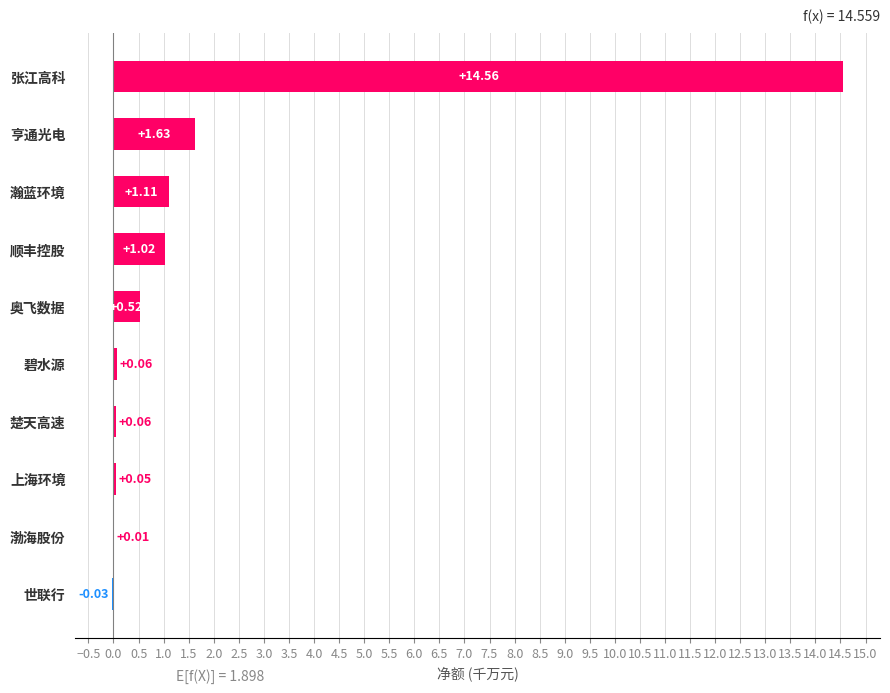

At which label is the value closest to 7?

亨通光电